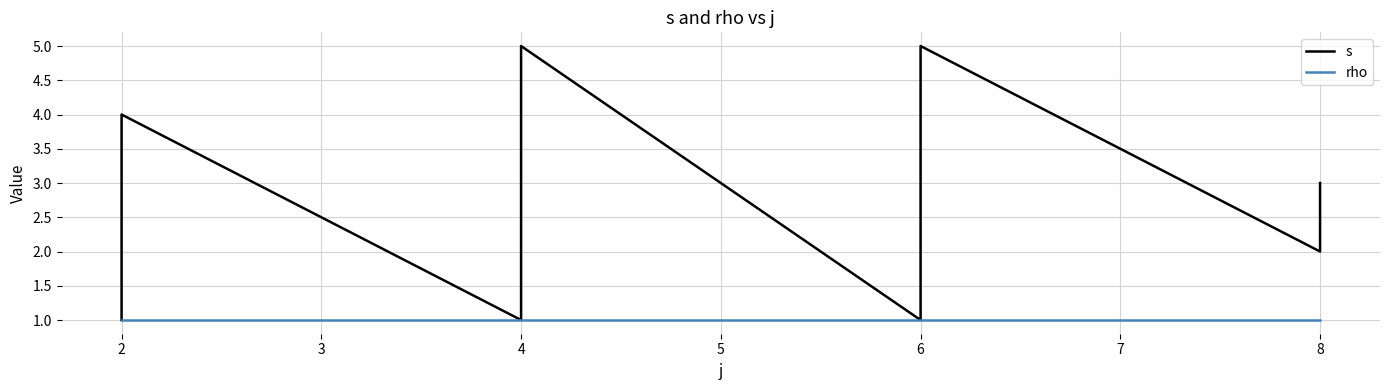

What is the value of the s point at the 9th from the left?

1